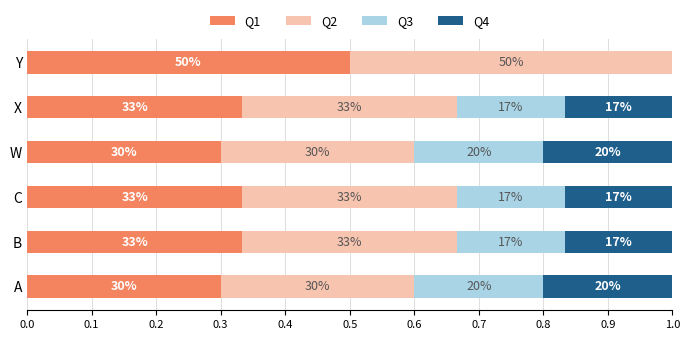

List the series in order of their peak value, highest first.

Q1, Q2, Q3, Q4